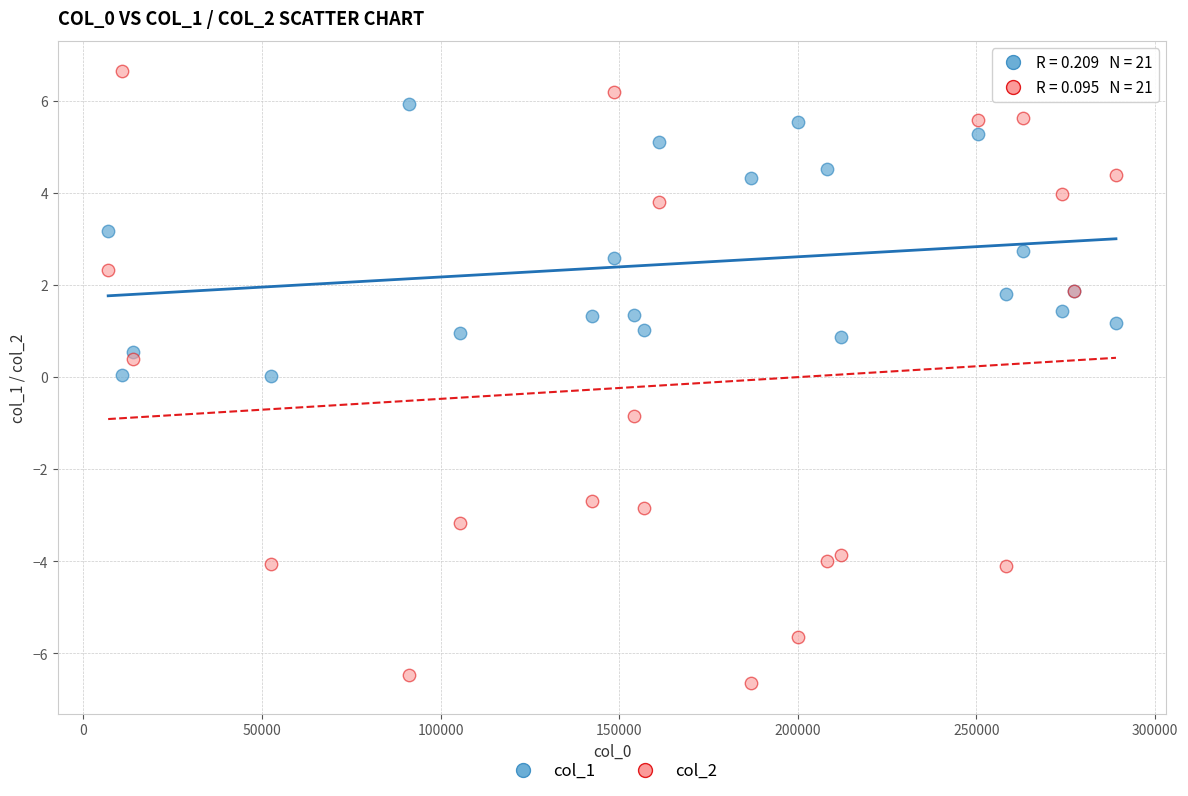

Which series has the largest Y range (max minus min)?

col_2